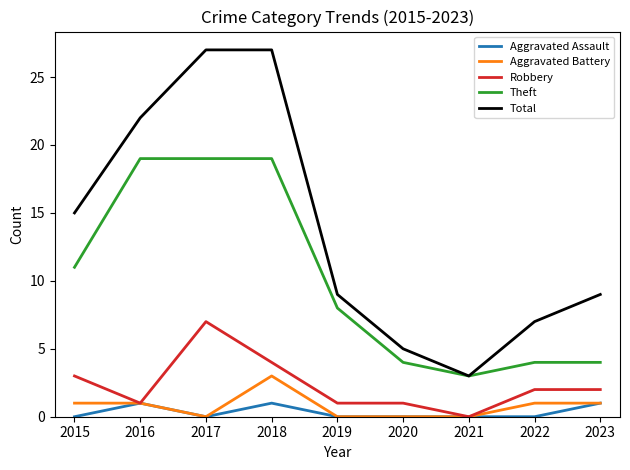

True or false: Theft and Aggravated Battery cross at least once.

False